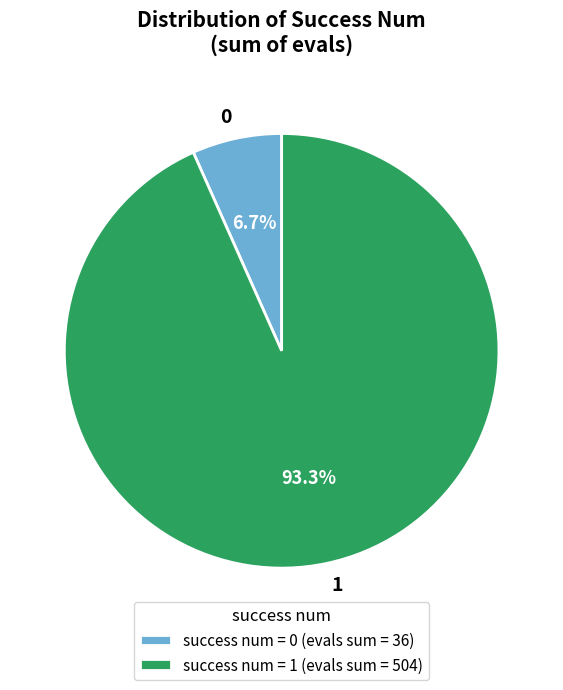

How much of the chart is everything except 0?

93.3%